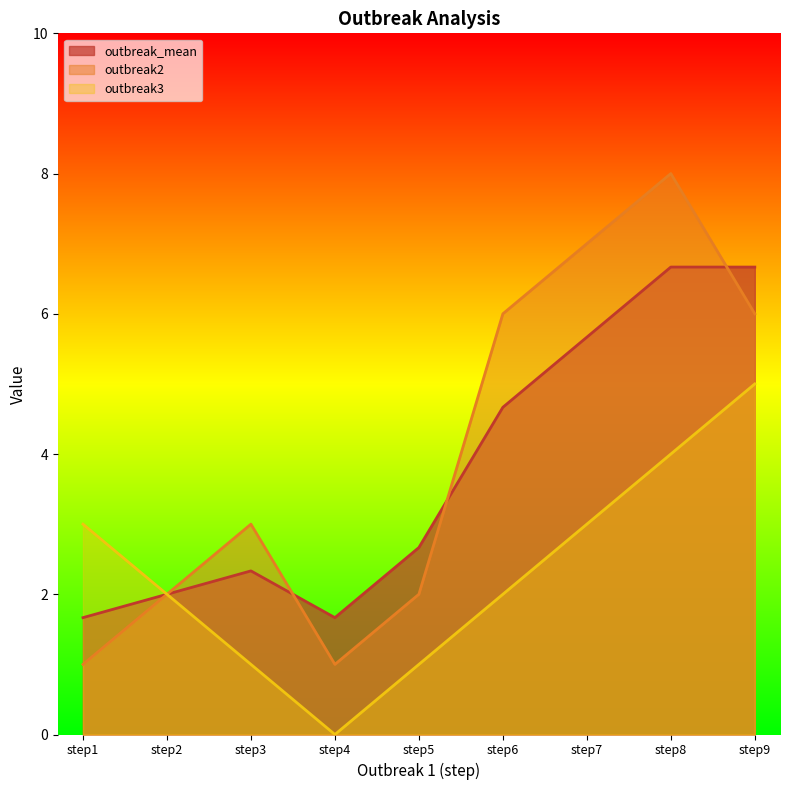

After their last crossing, which series has the higher values: outbreak2 or outbreak_mean?

outbreak_mean